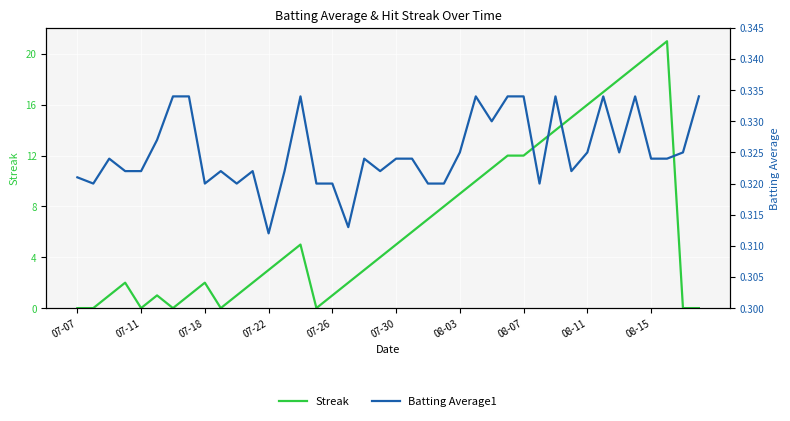

Is it true that Streak equals 35 at 08-15?

False